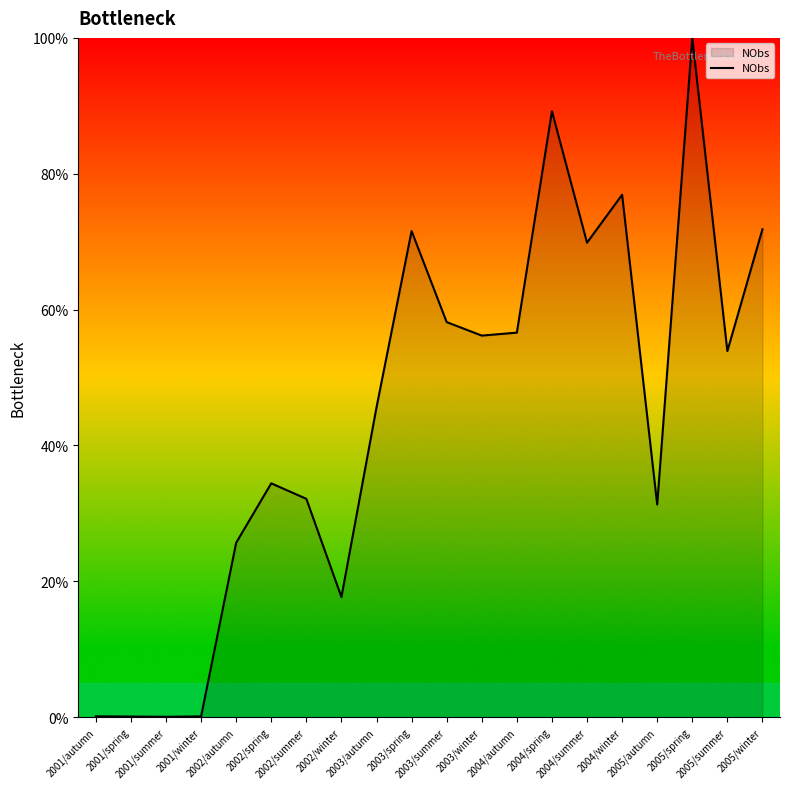

Where does the data first go above 53?

2003/spring